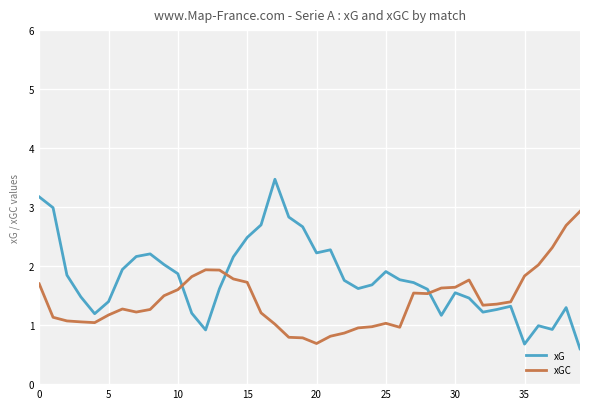

Which series has the widest spread of values?

xG